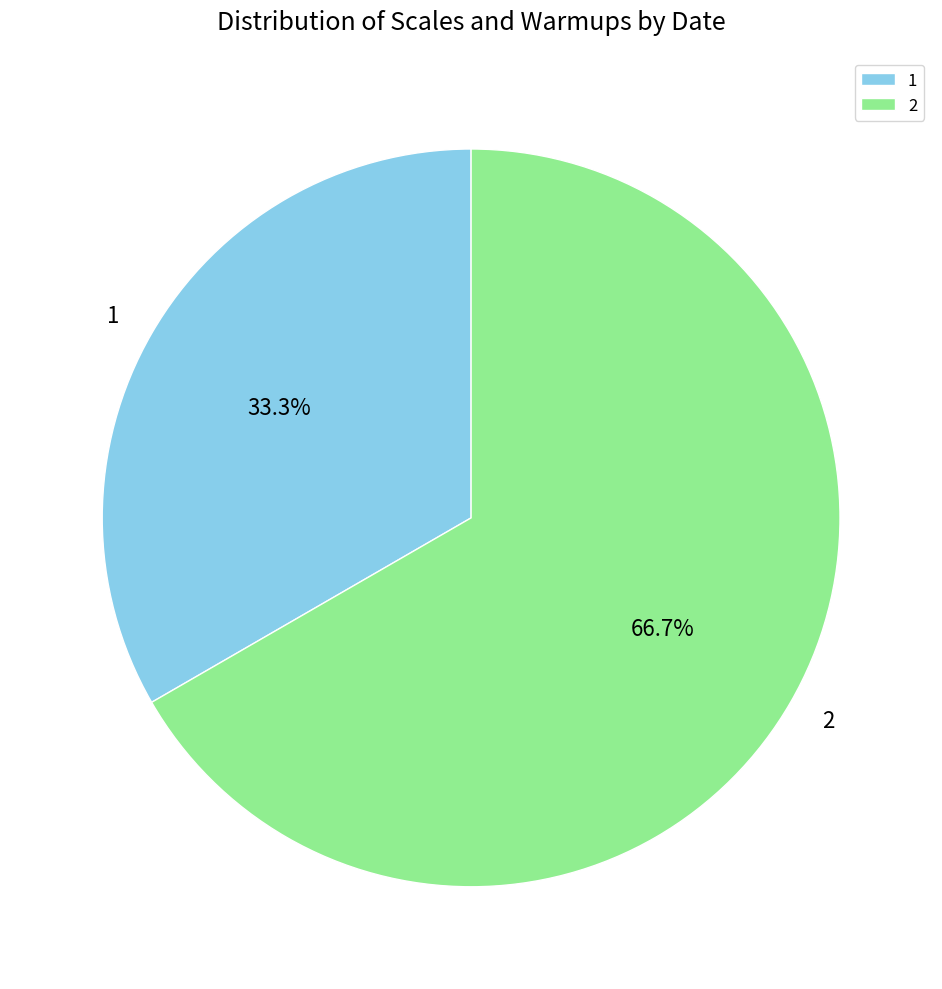

What percentage do 2 and 1 together represent?

100.0%